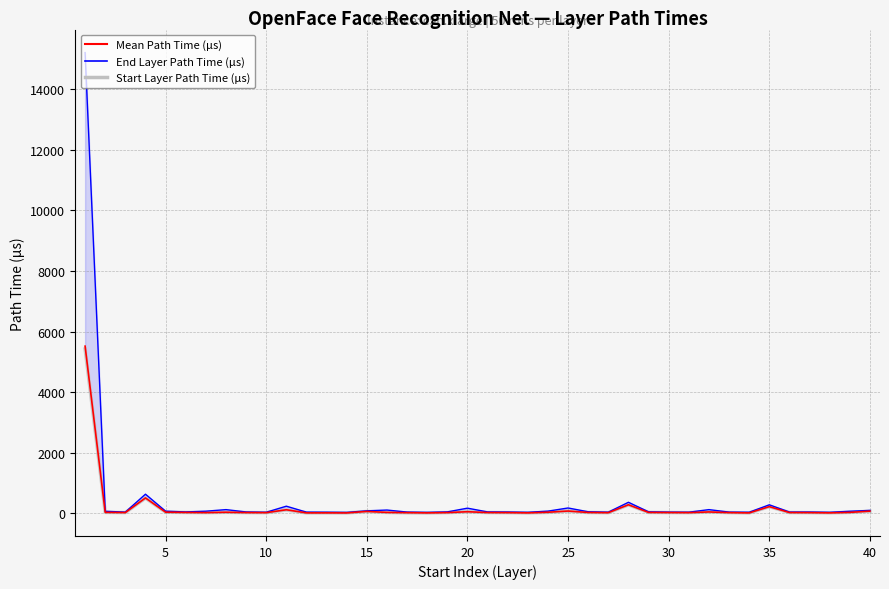

What is the difference between the highest and lowest values at 20?

33.0